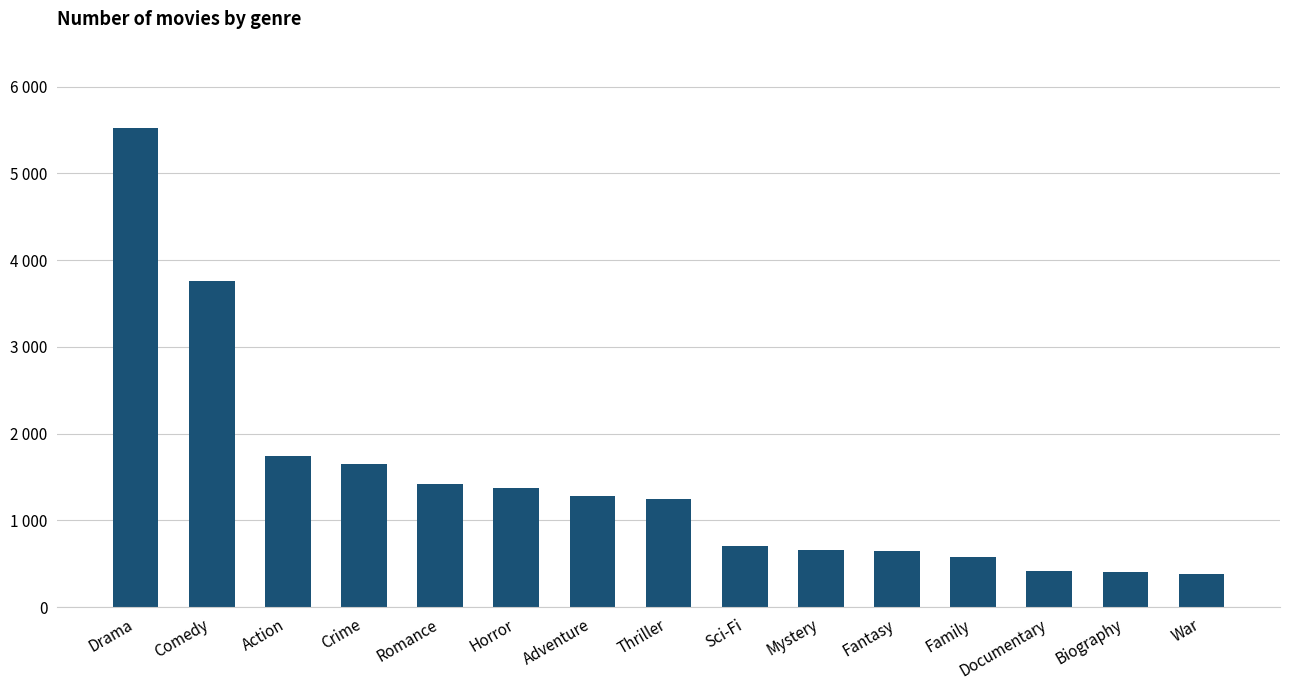

What is the sum of all values?

21802